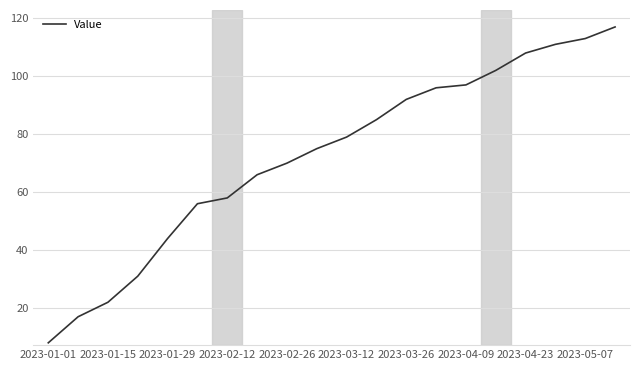

Reading left to right, extract all data points from this chart.

8	17	22	31	44	56	58	66	70	75	79	85	92	96	97	102	108	111	113	117